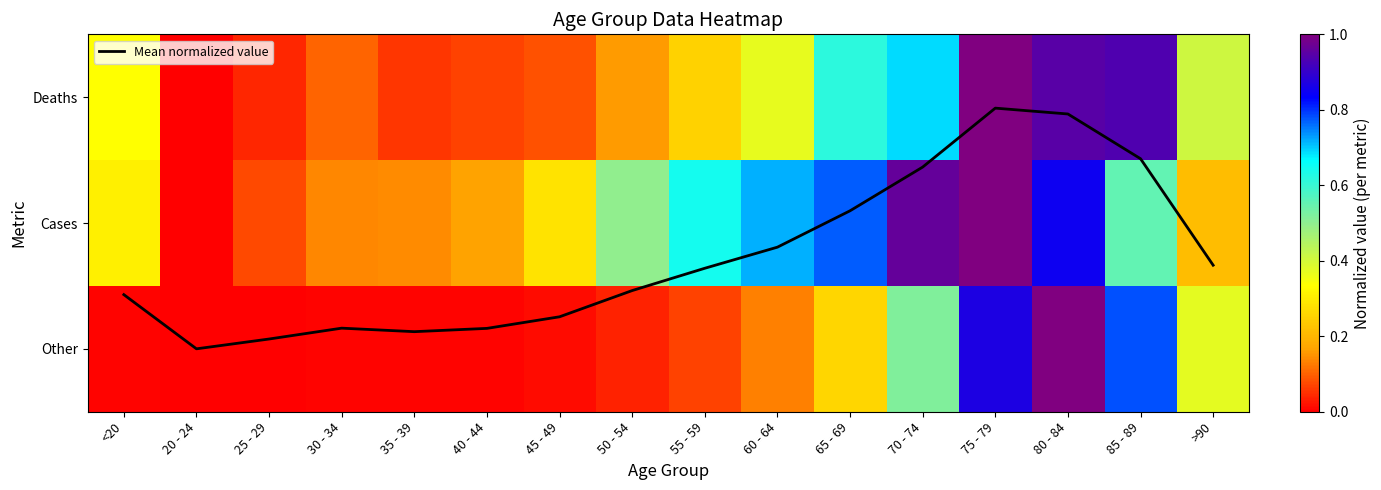

What is the spread (max minus min) of values at 65 - 69?

0.6